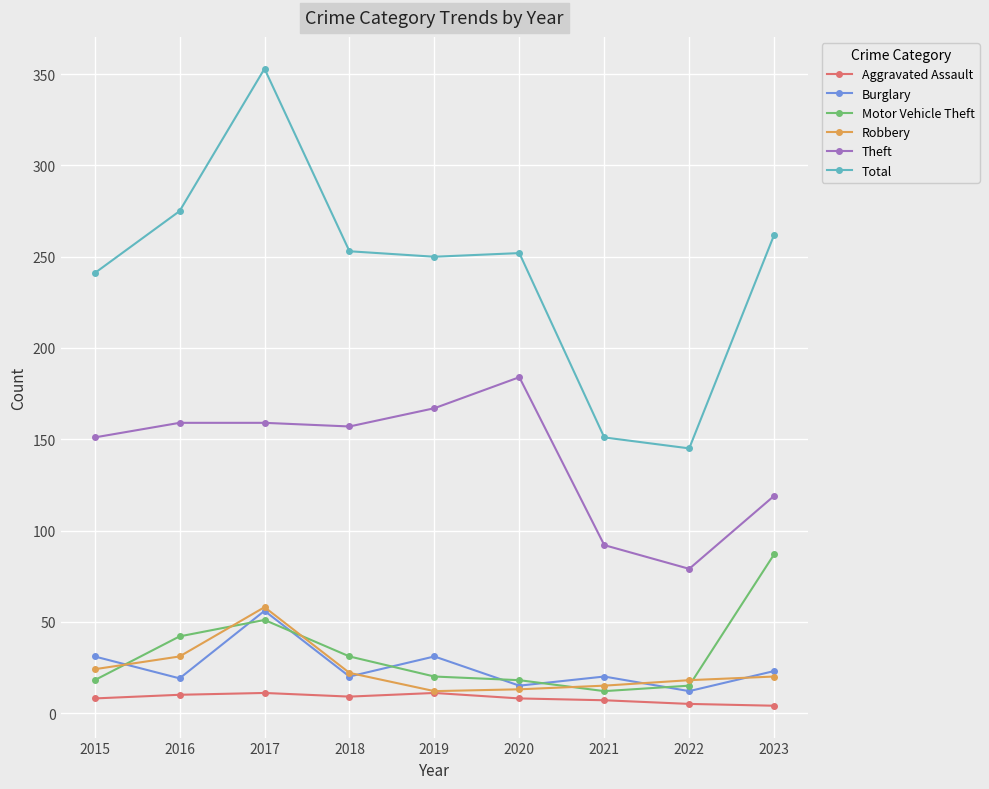

True or false: Total and Aggravated Assault intersect in this chart.

False